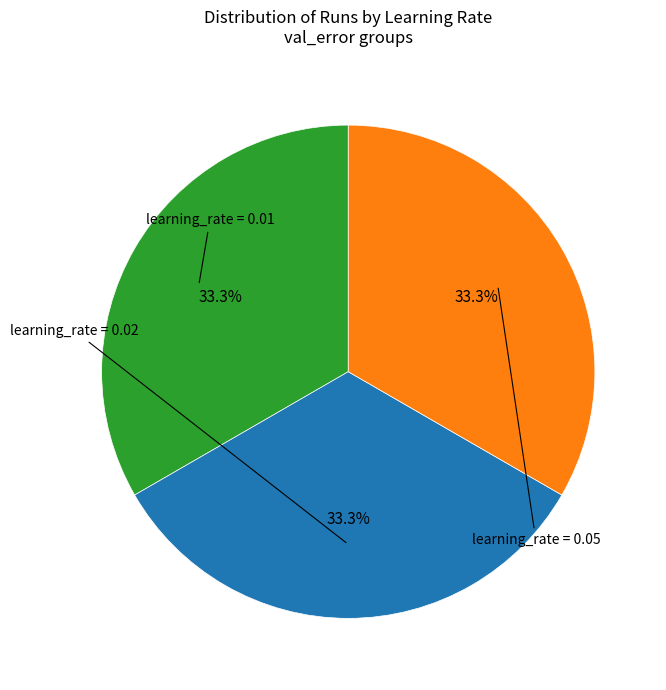

Is there a majority slice in this chart?

No